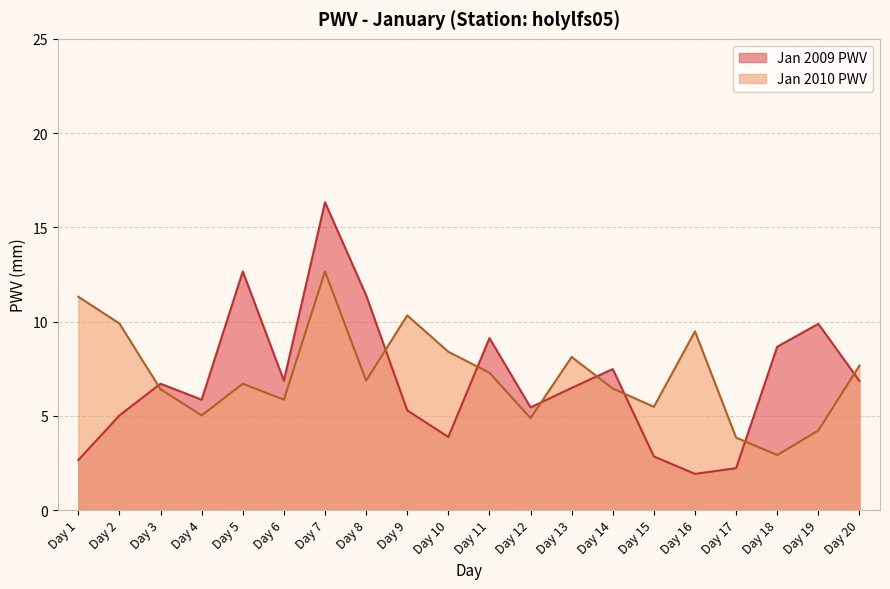

What is the difference between the second highest and minimum values in the PWV series?

10.7